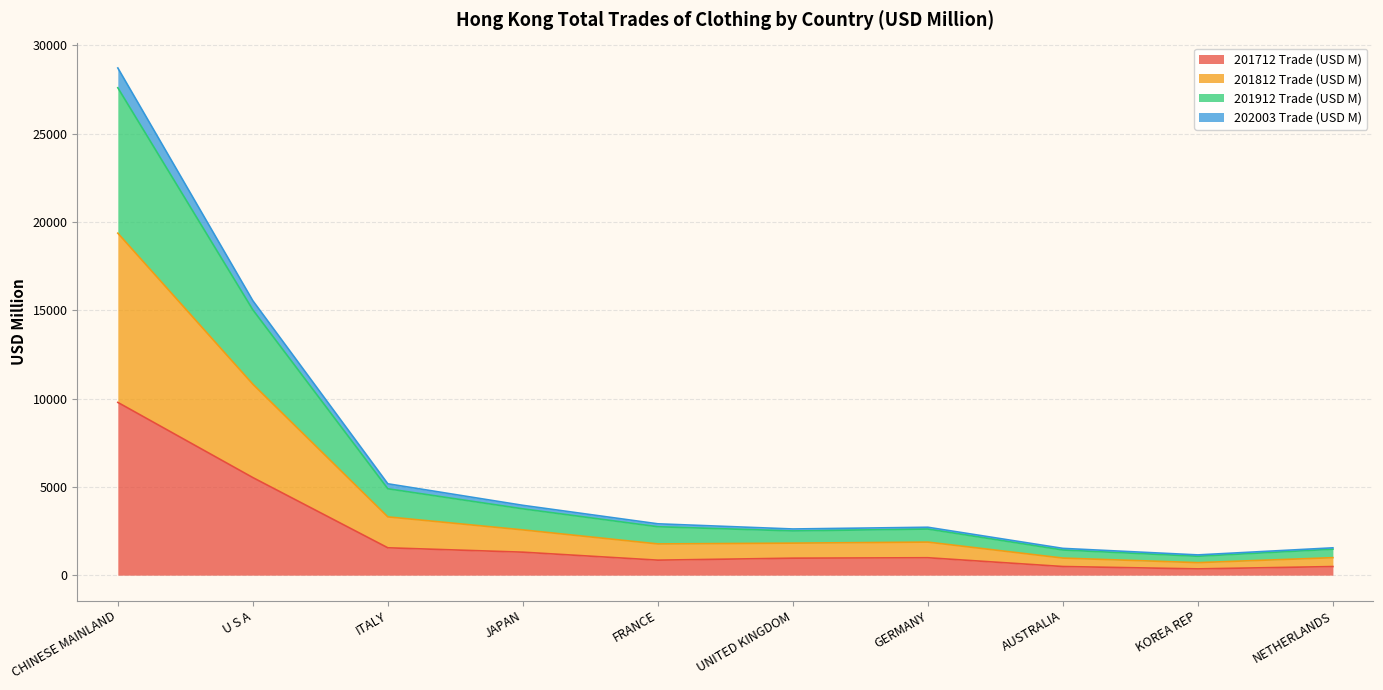

What are all the series names shown in the legend?

201712 Trade (USD M), 201812 Trade (USD M), 201912 Trade (USD M), 202003 Trade (USD M)